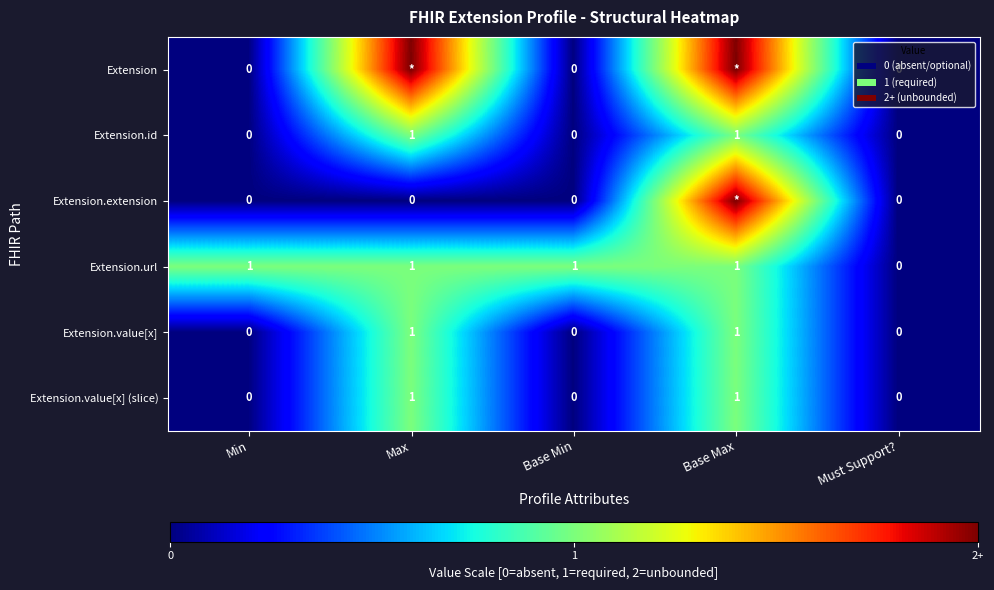

At how many categories does at least one series exceed 1?

2